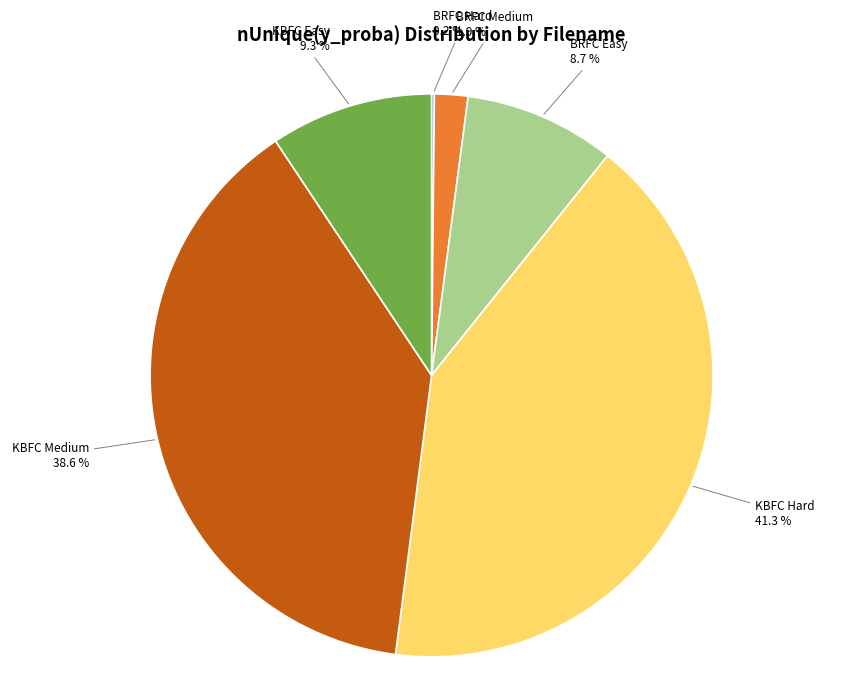

The KBFC Easy slice represents 9% of the pie. True or false?

True